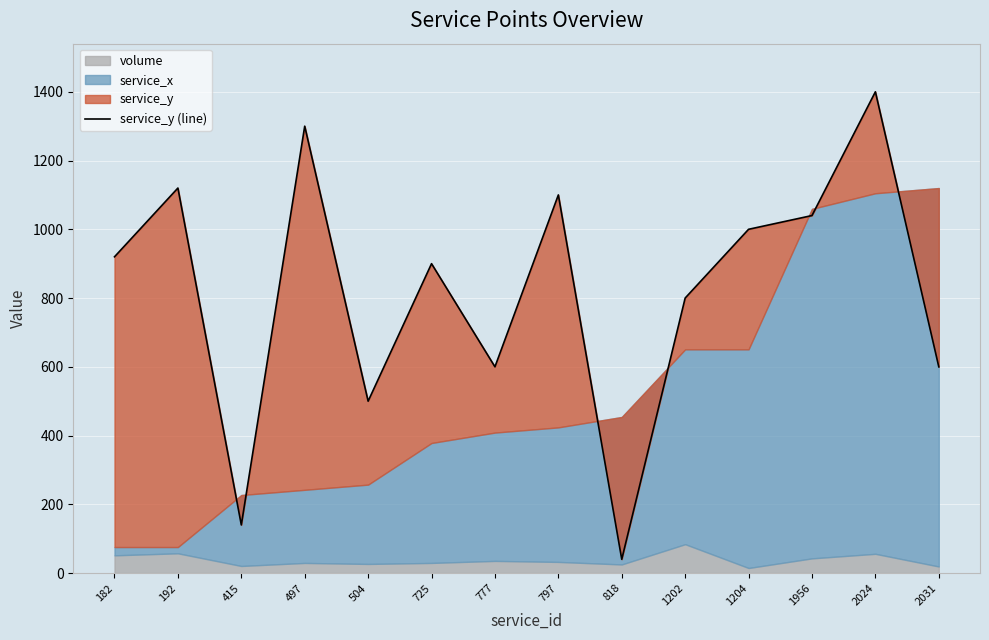

Reading left to right, what are all the values shown in this chart?

920	1120	140	1300	500	900	600	1100	40	800	1000	1040	1400	600